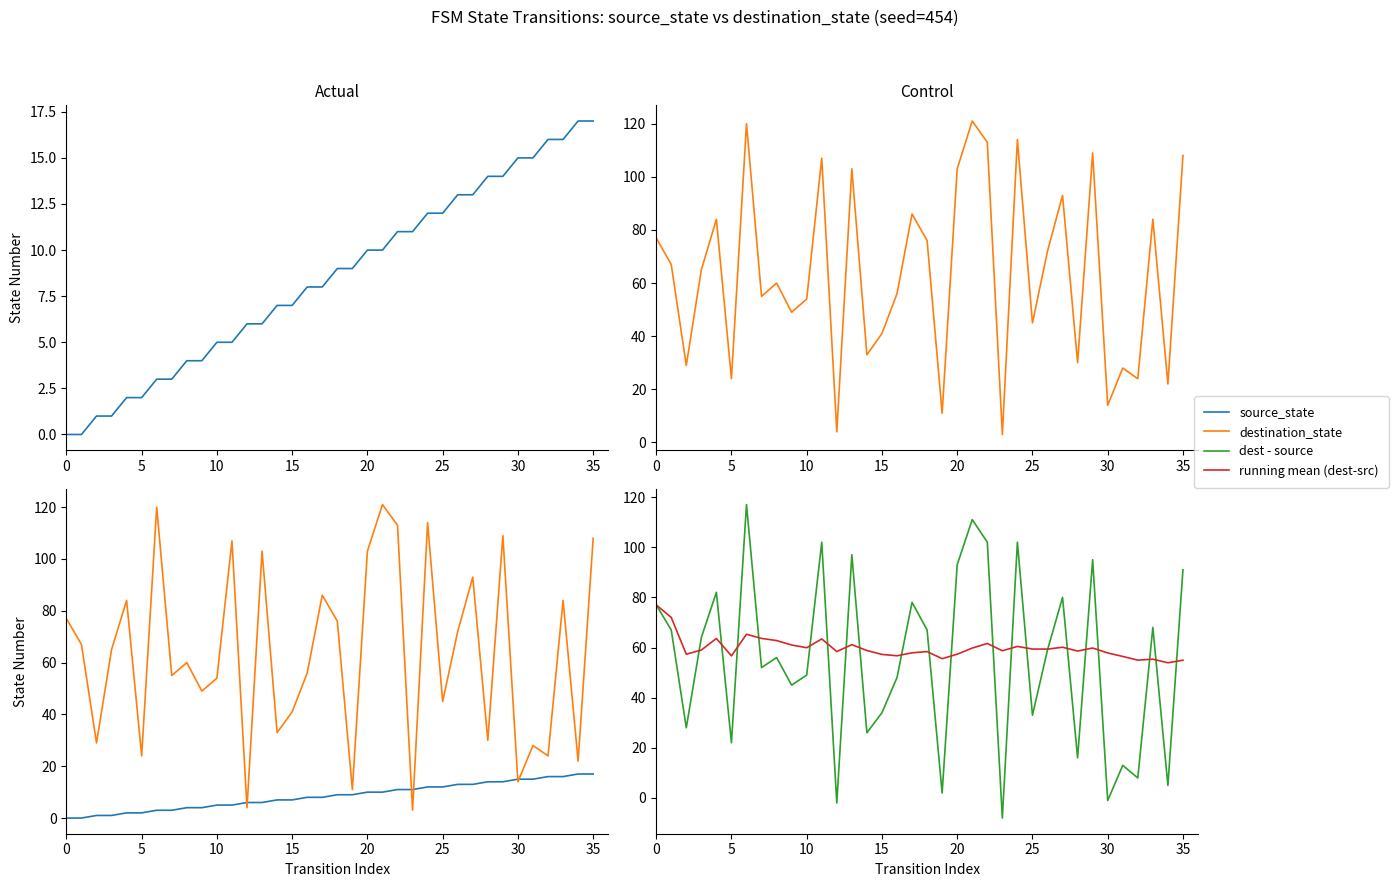

What is the sum of the dest - source values at 34 and 21?

116.0